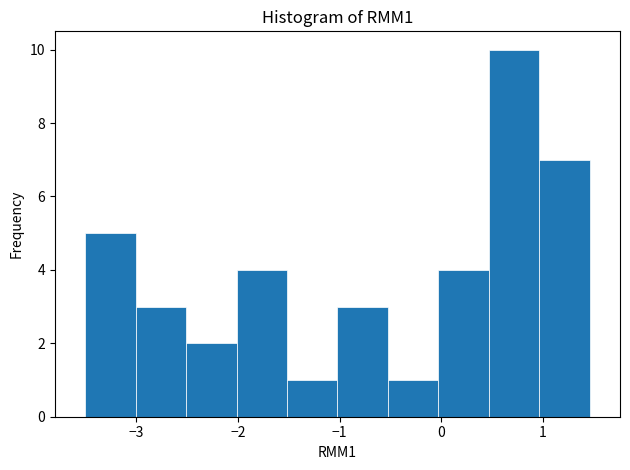

Reading left to right, list every bar in this chart as the range it spans on the x-axis followed by its height. Neither the bar edges nor the heights are printed on the chart, so give them approximately, as read against the axes.

-3.5 to -3.0: 5
-3.0 to -2.5: 3
-2.5 to -2.0: 2
-2.0 to -1.5: 4
-1.5 to -1.0: 1
-1.0 to -0.5: 3
-0.5 to 0.0: 1
0.0 to 0.5: 4
0.5 to 1.0: 10
1.0 to 1.5: 7